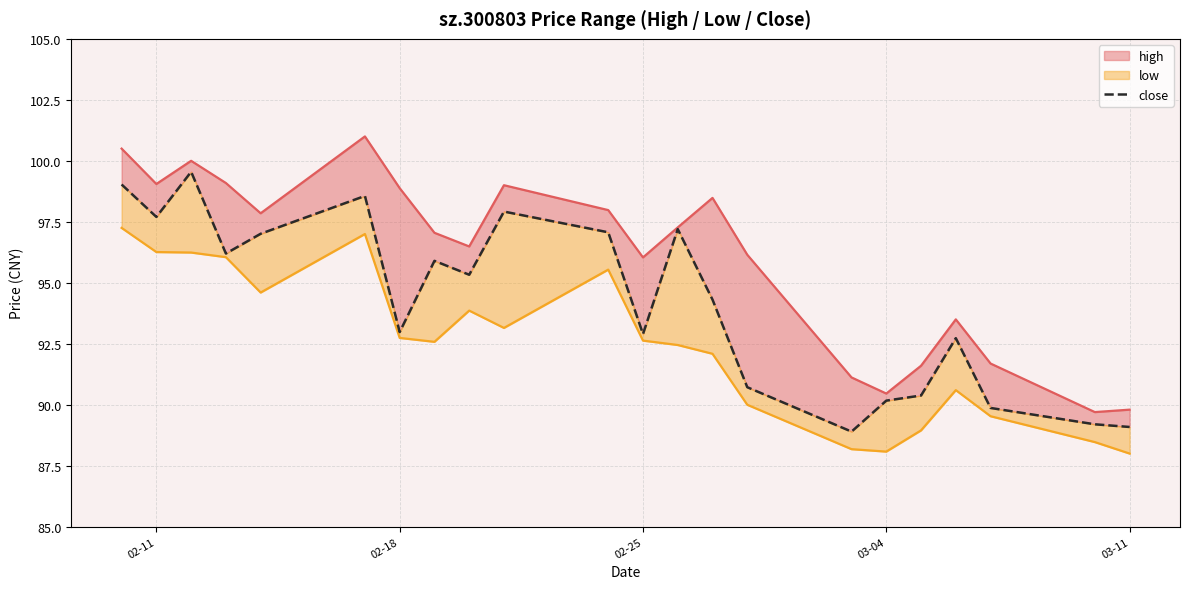

What is the difference between the maximum and minimum values in the high_line series?

11.3